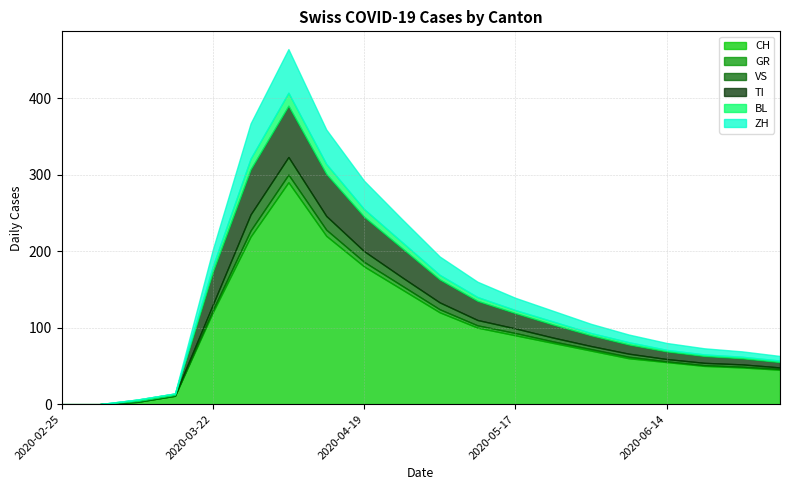

Reading left to right, transcribe all the data shown in this chart.

CH: 2020-02-25=0	2020-03-01=0	2020-03-08=3	2020-03-15=11	2020-03-22=120	2020-03-29=219	2020-04-05=290	2020-04-12=220	2020-04-19=180	2020-04-26=150	2020-05-03=120	2020-05-10=100	2020-05-17=90	2020-05-24=80	2020-05-31=70	2020-06-07=60	2020-06-14=55	2020-06-21=50	2020-06-28=48	2020-07-05=45
GR: 2020-02-25=0	2020-03-01=0	2020-03-08=0	2020-03-15=0	2020-03-22=3	2020-03-29=8	2020-04-05=10	2020-04-12=8	2020-04-19=6	2020-04-26=5	2020-05-03=4	2020-05-10=3	2020-05-17=3	2020-05-24=2	2020-05-31=2	2020-06-07=2	2020-06-14=1	2020-06-21=1	2020-06-28=1	2020-07-05=1
VS: 2020-02-25=0	2020-03-01=0	2020-03-08=1	2020-03-15=1	2020-03-22=7	2020-03-29=21	2020-04-05=23	2020-04-12=18	2020-04-19=14	2020-04-26=11	2020-05-03=9	2020-05-10=7	2020-05-17=6	2020-05-24=5	2020-05-31=4	2020-06-07=4	2020-06-14=3	2020-06-21=3	2020-06-28=3	2020-07-05=2
TI: 2020-02-25=0	2020-03-01=0	2020-03-08=0	2020-03-15=0	2020-03-22=43	2020-03-29=59	2020-04-05=67	2020-04-12=55	2020-04-19=45	2020-04-26=38	2020-05-03=30	2020-05-10=25	2020-05-17=20	2020-05-24=17	2020-05-31=14	2020-06-07=12	2020-06-14=10	2020-06-21=9	2020-06-28=8	2020-07-05=7
BL: 2020-02-25=0	2020-03-01=0	2020-03-08=2	2020-03-15=2	2020-03-22=7	2020-03-29=14	2020-04-05=17	2020-04-12=13	2020-04-19=10	2020-04-26=8	2020-05-03=6	2020-05-10=5	2020-05-17=4	2020-05-24=4	2020-05-31=3	2020-06-07=3	2020-06-14=2	2020-06-21=2	2020-06-28=2	2020-07-05=2
ZH: 2020-02-25=0	2020-03-01=0	2020-03-08=0	2020-03-15=0	2020-03-22=22	2020-03-29=46	2020-04-05=57	2020-04-12=45	2020-04-19=37	2020-04-26=30	2020-05-03=24	2020-05-10=20	2020-05-17=16	2020-05-24=14	2020-05-31=12	2020-06-07=10	2020-06-14=9	2020-06-21=8	2020-06-28=7	2020-07-05=6